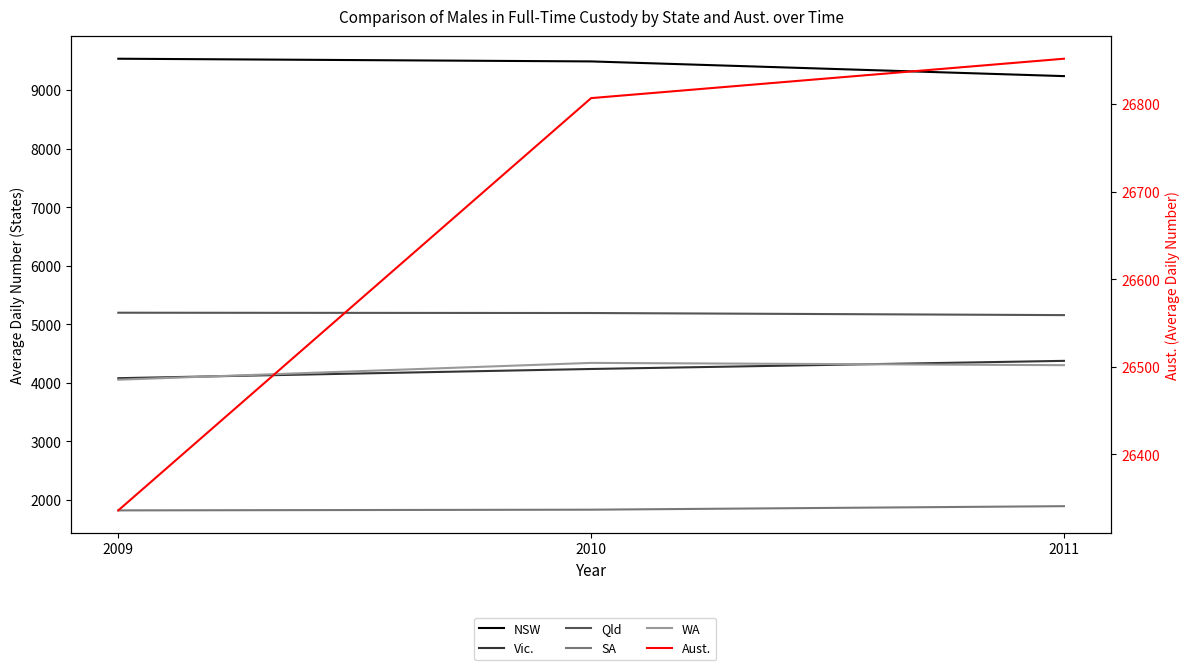

Is this an area chart (filled region under the line)?

No